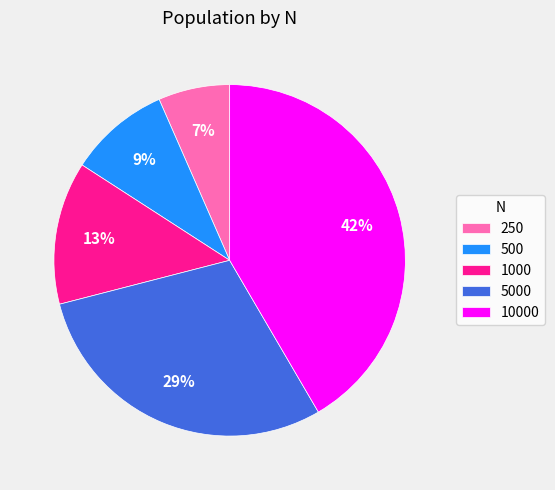

How many slices are in this pie chart?

5